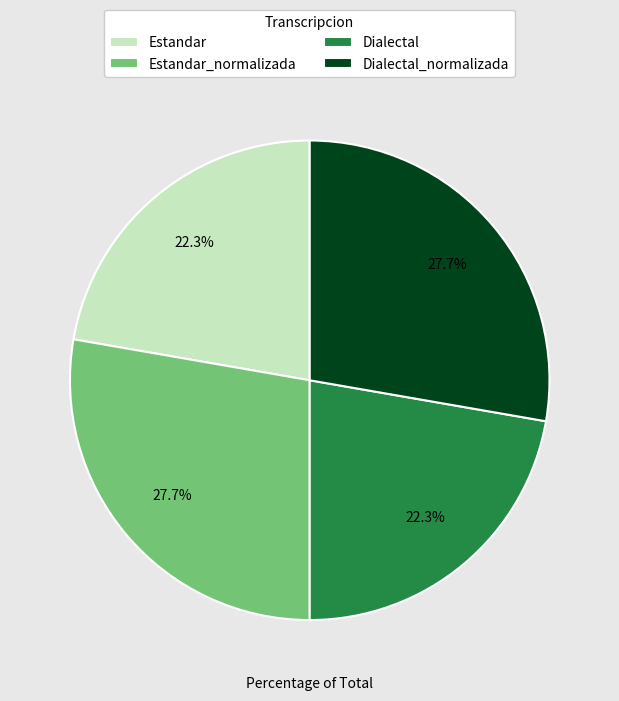

To the nearest percent, what is the difference between the largest and smallest slice percentages?

5%